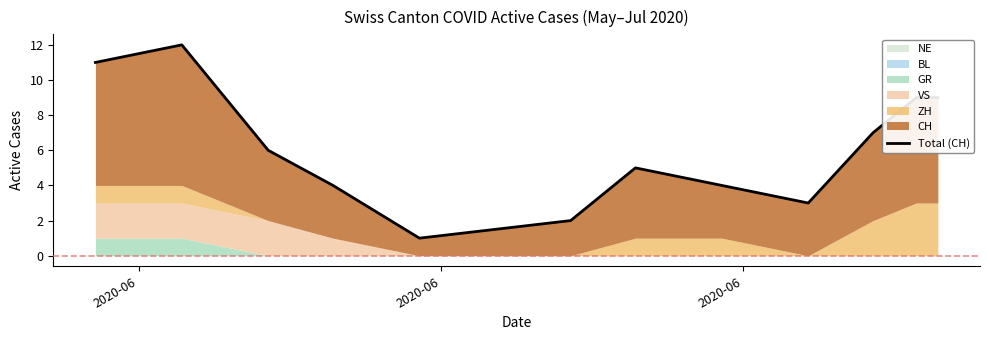

What is the label of the 1st point from the left?

2020-06